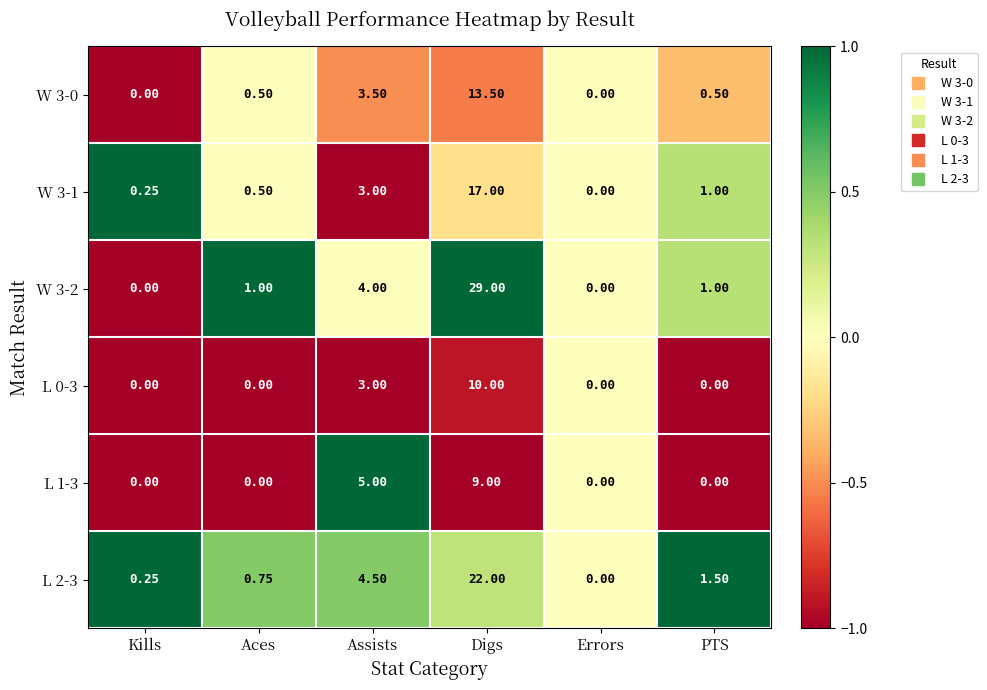

What is the spread (max minus min) of values at Assists?

2.0